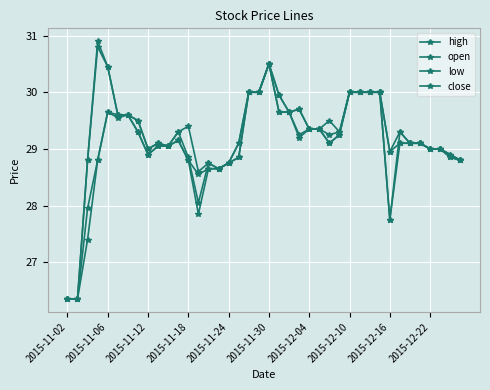

Does the chart have visible grid lines?

Yes